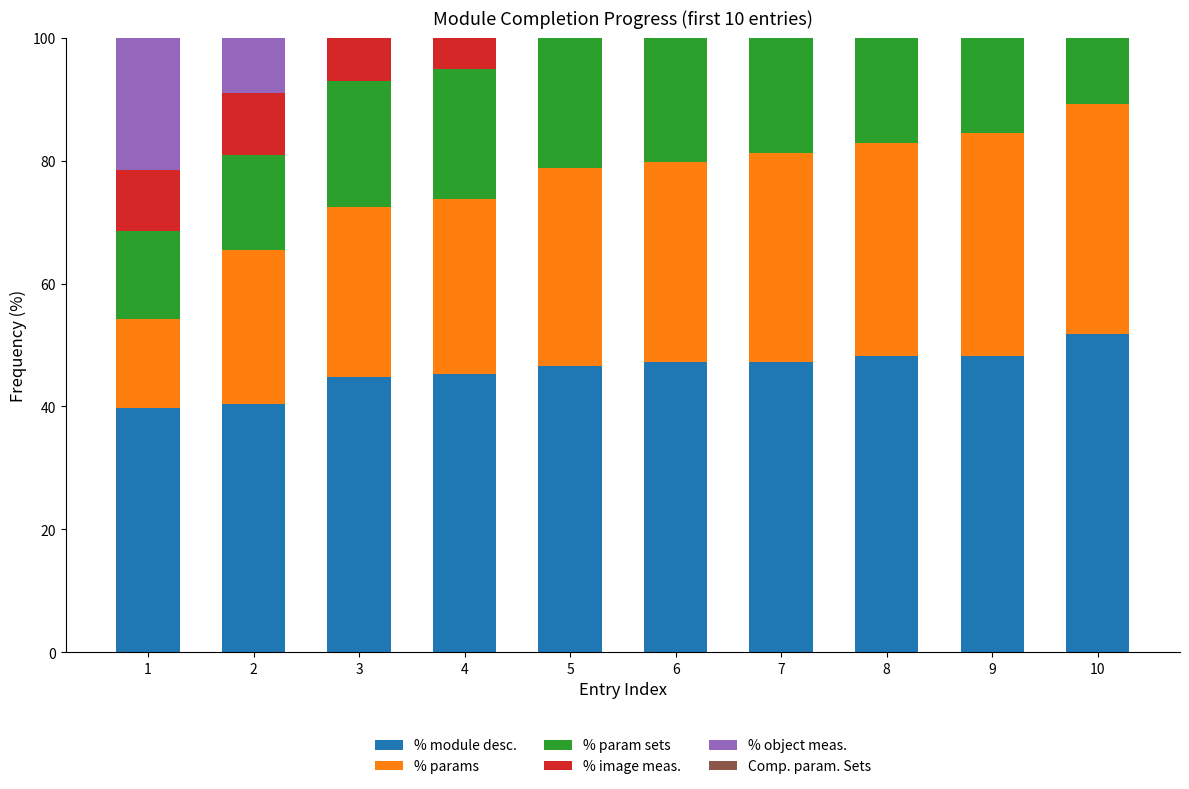

Which series has the largest total across all categories?

% image meas.